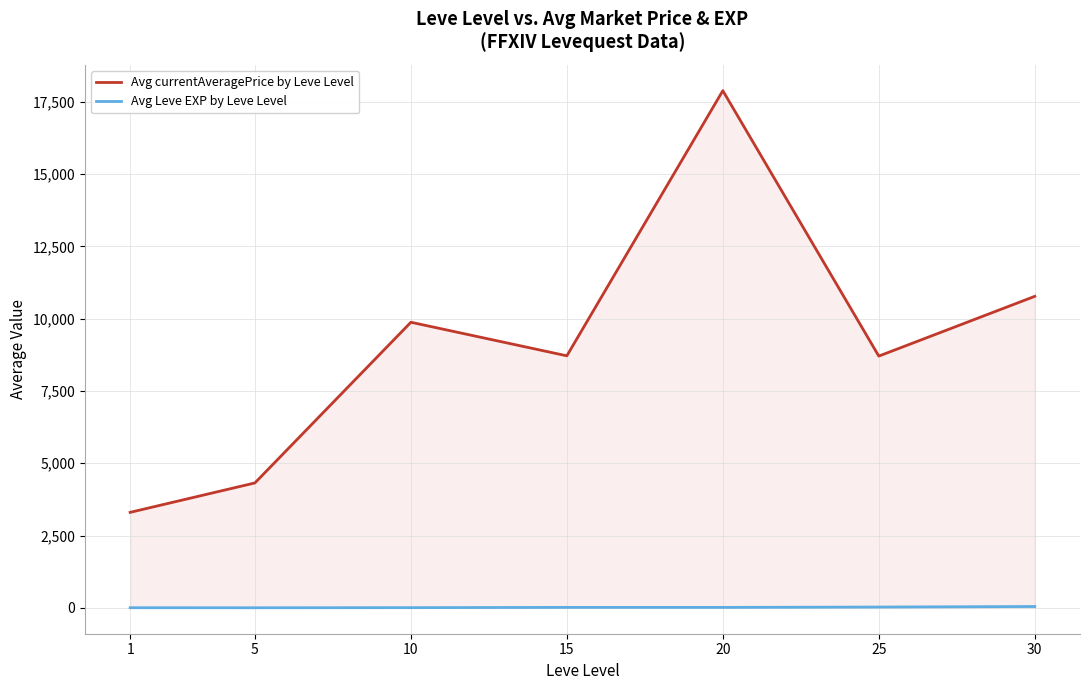

Rank the series by their maximum value, from lowest to highest.

Avg Leve EXP by Leve Level, Avg currentAveragePrice by Leve Level